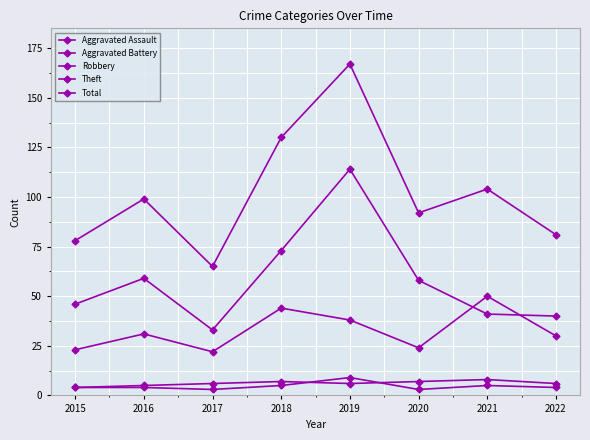

At how many categories does at least one series exceed 63?

8